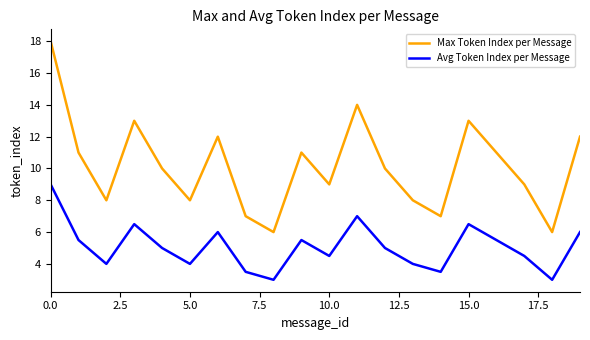

What is the difference between the maximum and minimum values in the Max Token Index per Message series?

12.0